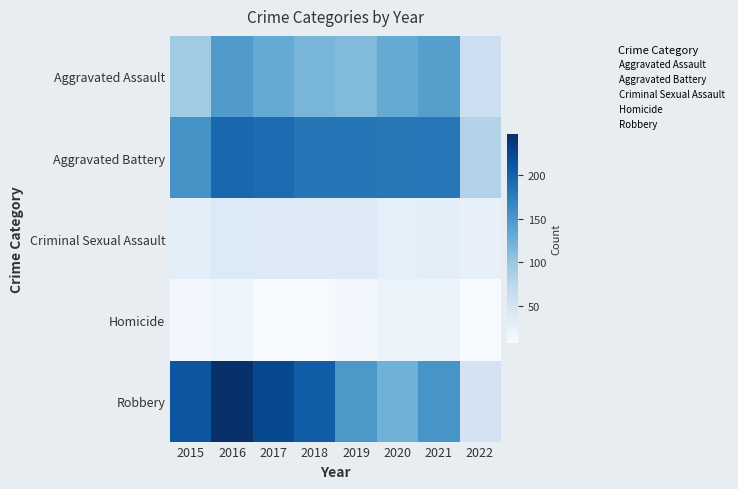

Count the number of categories in the chart.

8